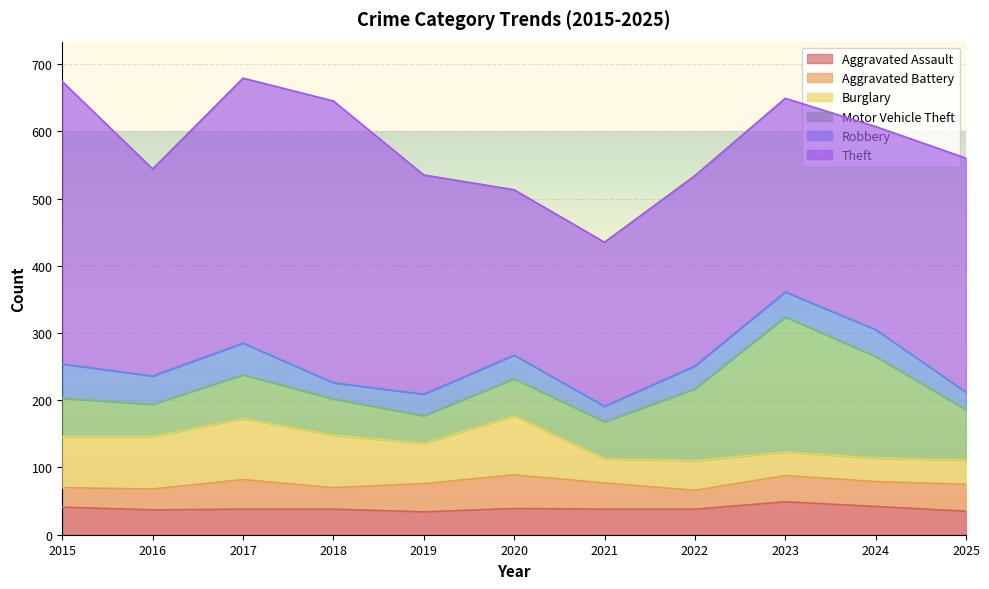

At which label does Aggravated Assault reach its peak?

2023